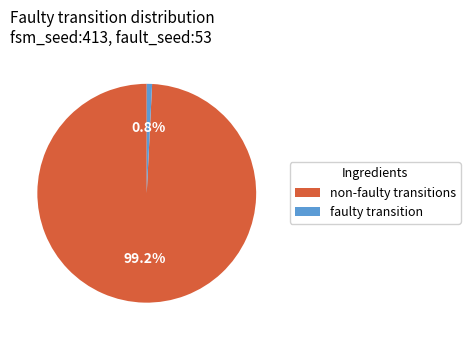

Between non-faulty transitions and faulty transition, which is larger?

non-faulty transitions